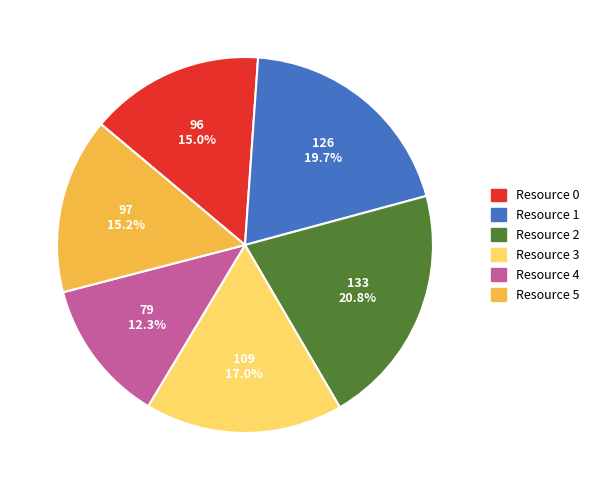

How many segments does this pie chart have?

6